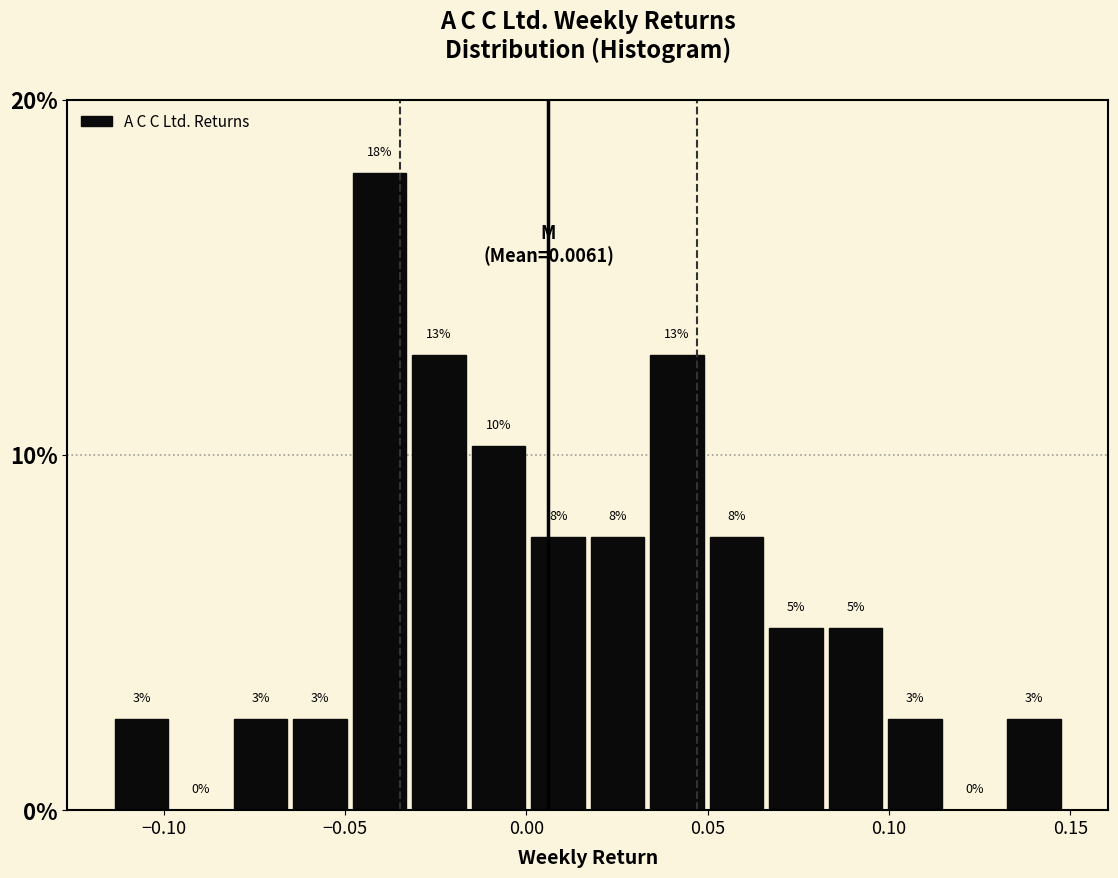

Read against the x-axis, roughly where is the centre of the tallest bar?

-0.040